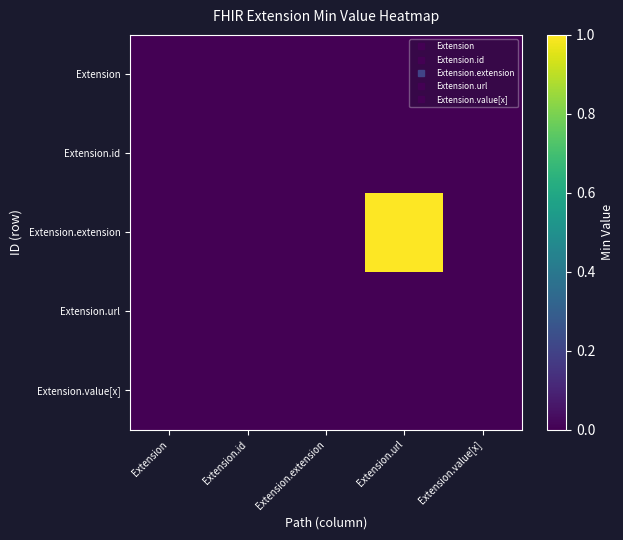

Reading left to right, transcribe all the data shown in this chart.

Extension: Extension=0	Extension.id=0	Extension.extension=0	Extension.url=0	Extension.value[x]=0
Extension.id: Extension=0	Extension.id=0	Extension.extension=0	Extension.url=0	Extension.value[x]=0
Extension.extension: Extension=0	Extension.id=0	Extension.extension=0	Extension.url=1	Extension.value[x]=0
Extension.url: Extension=0	Extension.id=0	Extension.extension=0	Extension.url=0	Extension.value[x]=0
Extension.value[x]: Extension=0	Extension.id=0	Extension.extension=0	Extension.url=0	Extension.value[x]=0